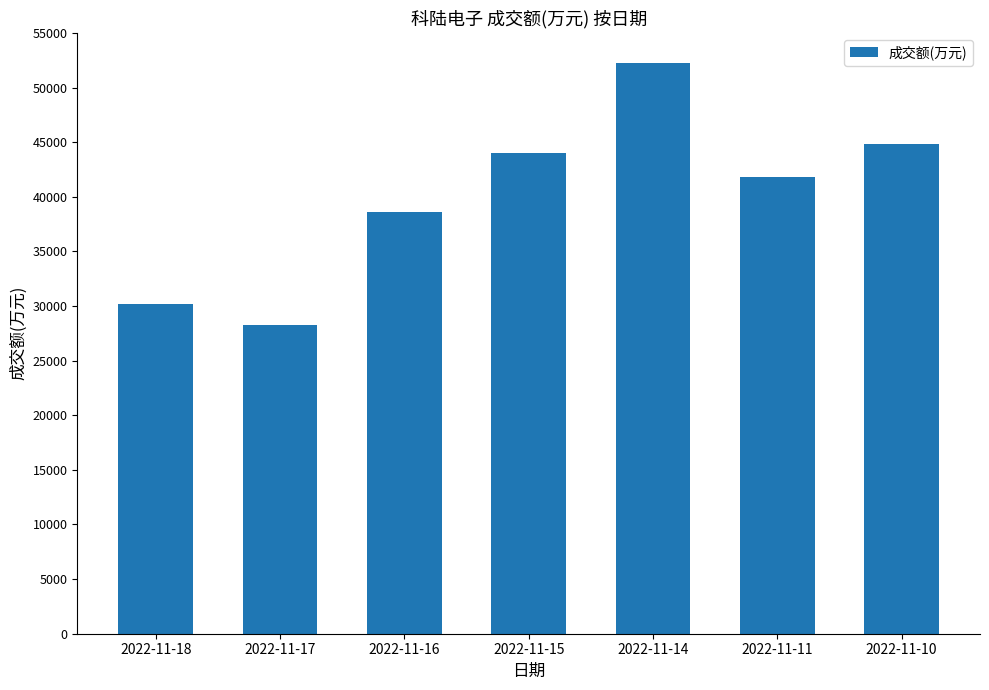

Is it true that the value at 2022-11-17 is 40241?

False